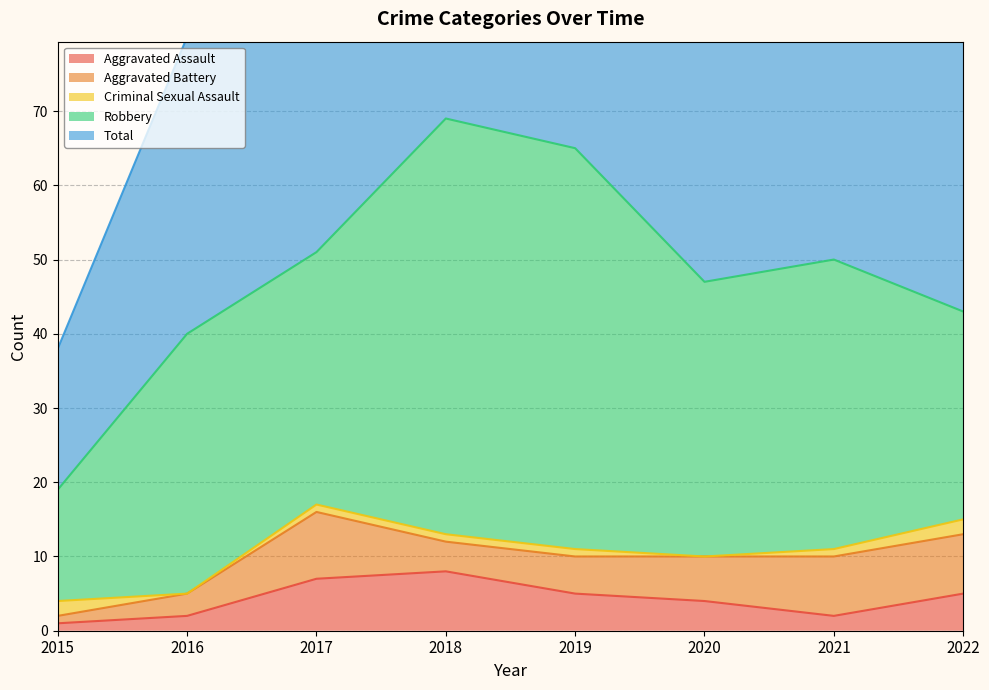

True or false: Criminal Sexual Assault has more than 2 points higher than both neighbors.

False